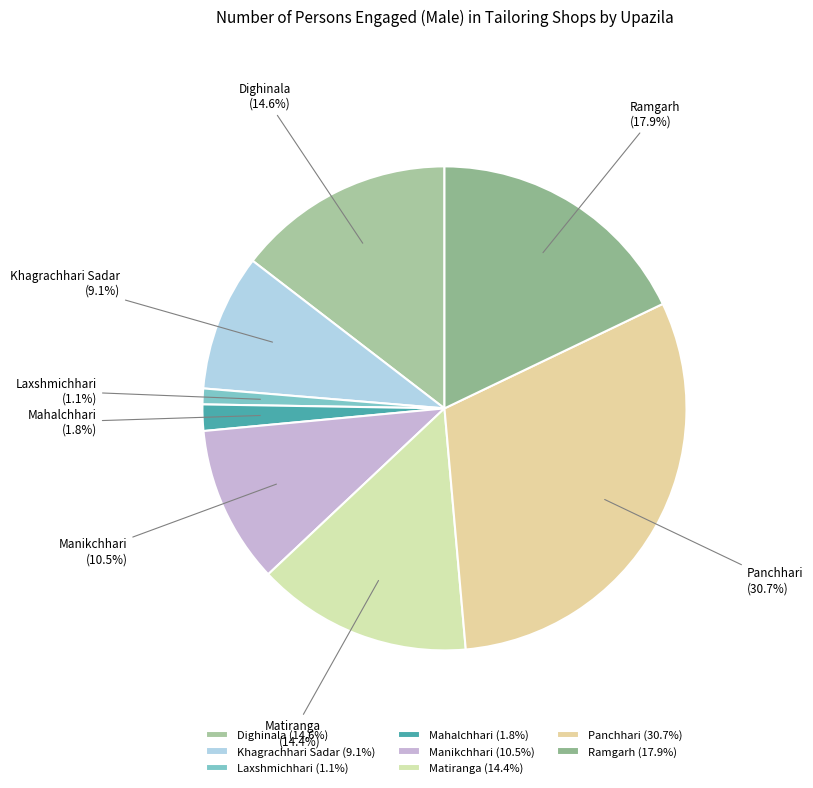

Which category has the biggest portion of the pie?

Panchhari